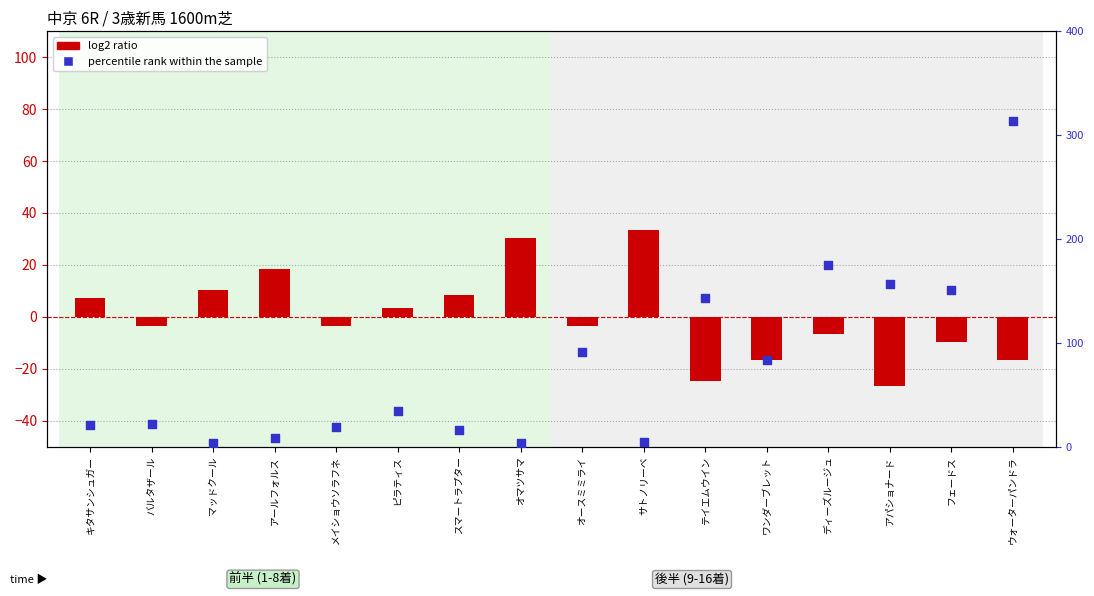

What are all the series names shown in the legend?

log2 ratio, percentile rank within the sample